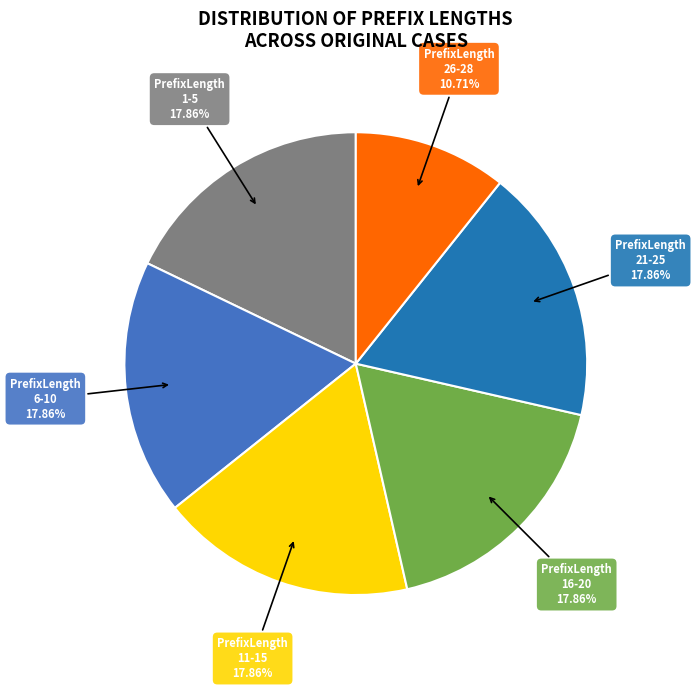

Is there any slice that represents more than half of the pie?

No